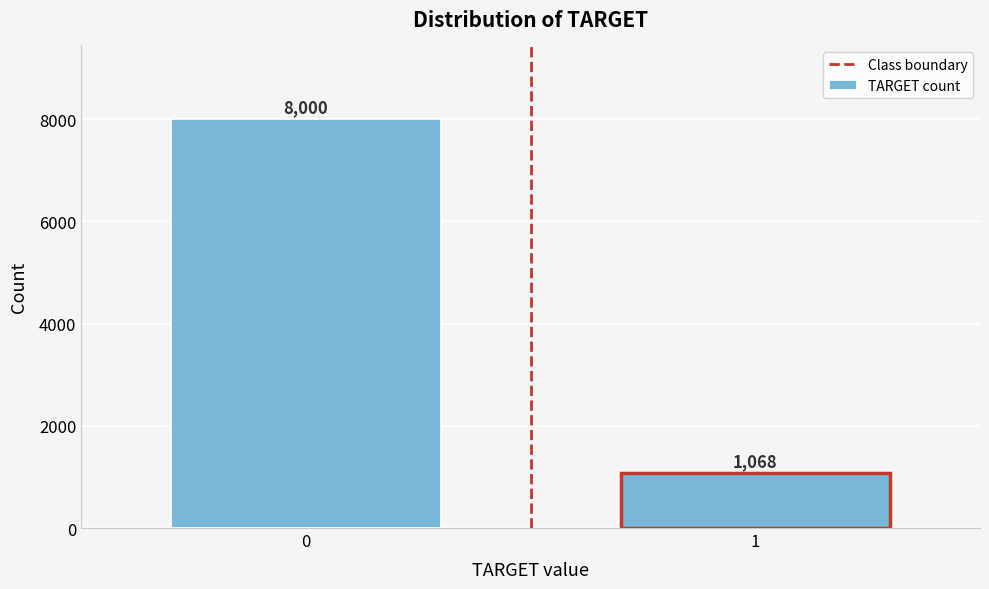

Reading left to right, extract all data points from this chart.

8000	1068